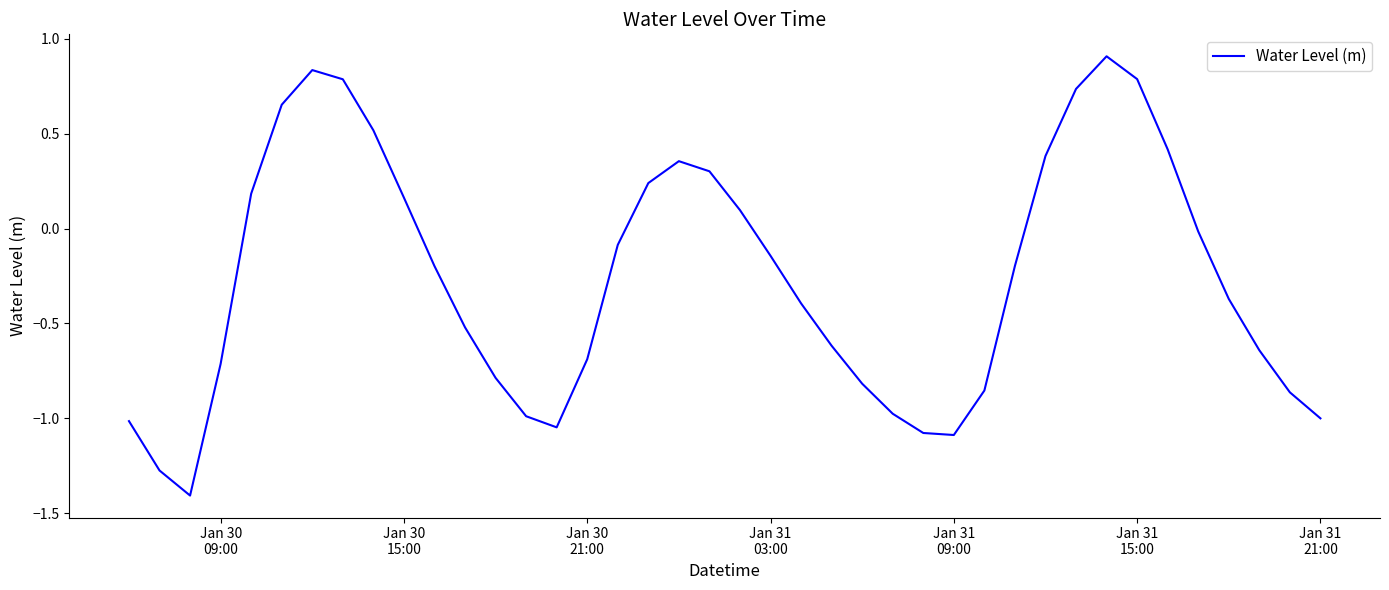

What is the maximum value shown in the chart?

0.9